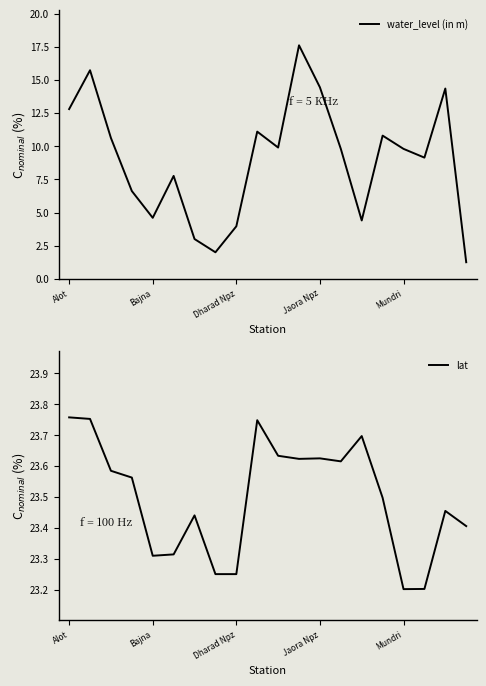

Reading left to right, transcribe all the data shown in this chart.

water_level (in m): 12.8	15.7	10.6	6.6	4.6	7.8	3.0	2.0	4.0	11.1	9.9	17.6	14.4	9.8	4.4	10.8	9.8	9.1	14.3	1.2
lat: 23.8	23.8	23.6	23.6	23.3	23.3	23.4	23.2	23.2	23.7	23.6	23.6	23.6	23.6	23.7	23.5	23.2	23.2	23.5	23.4